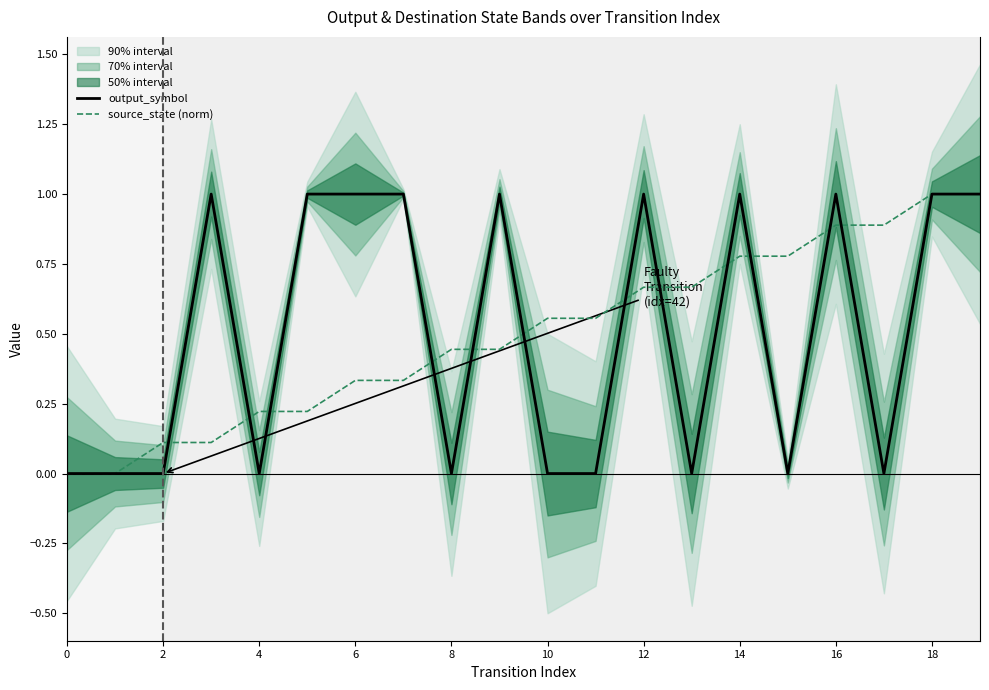

True or false: output_symbol and source_state (norm) cross at least once.

True